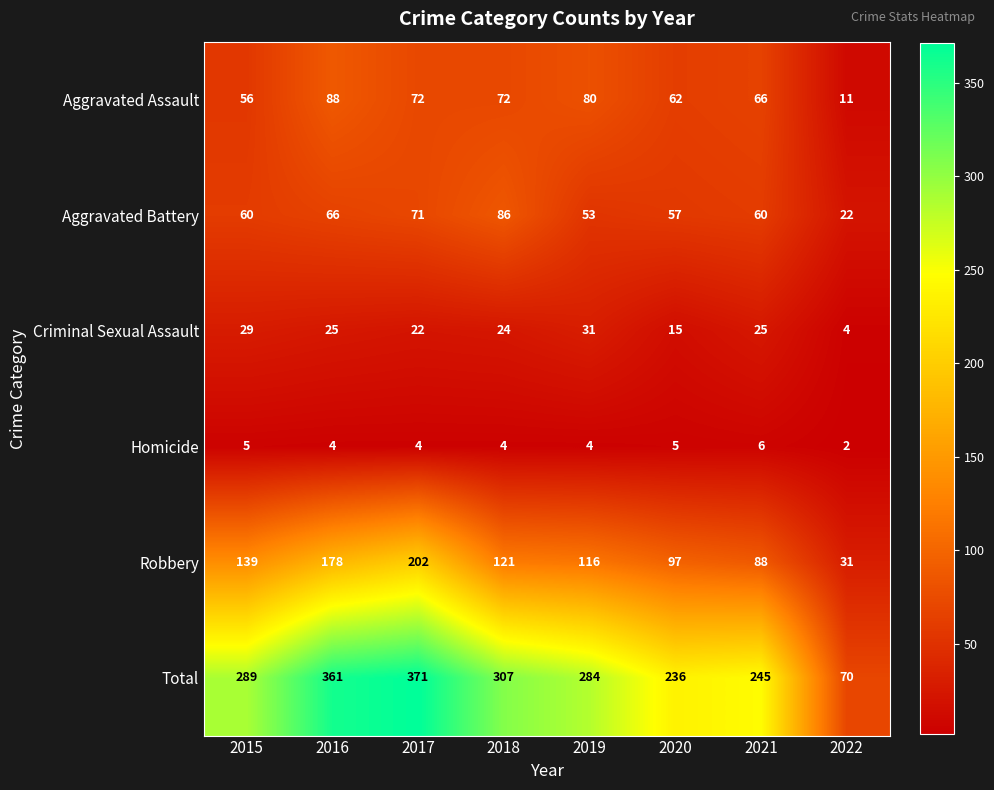

What is the difference between the Robbery values at 2020 and 2021?

9